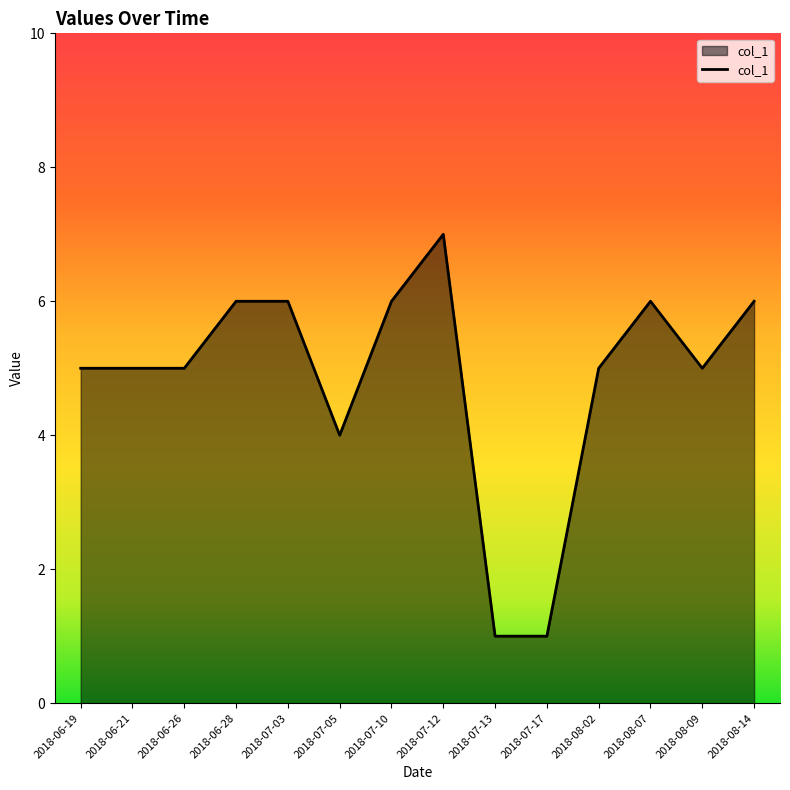

What is the minimum value shown in the chart?

1